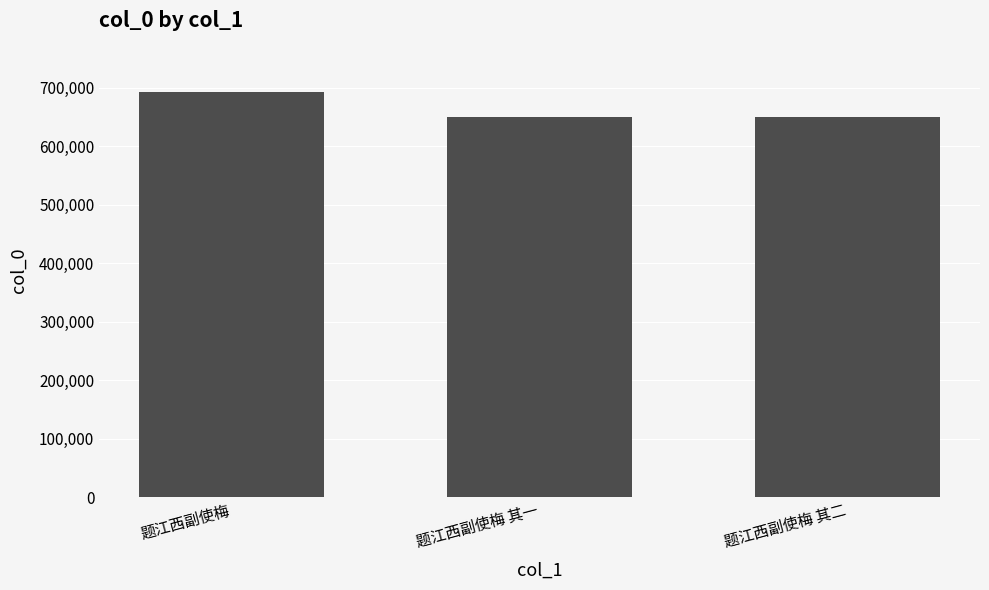

What is the value of the 3rd bar from the left?

649553